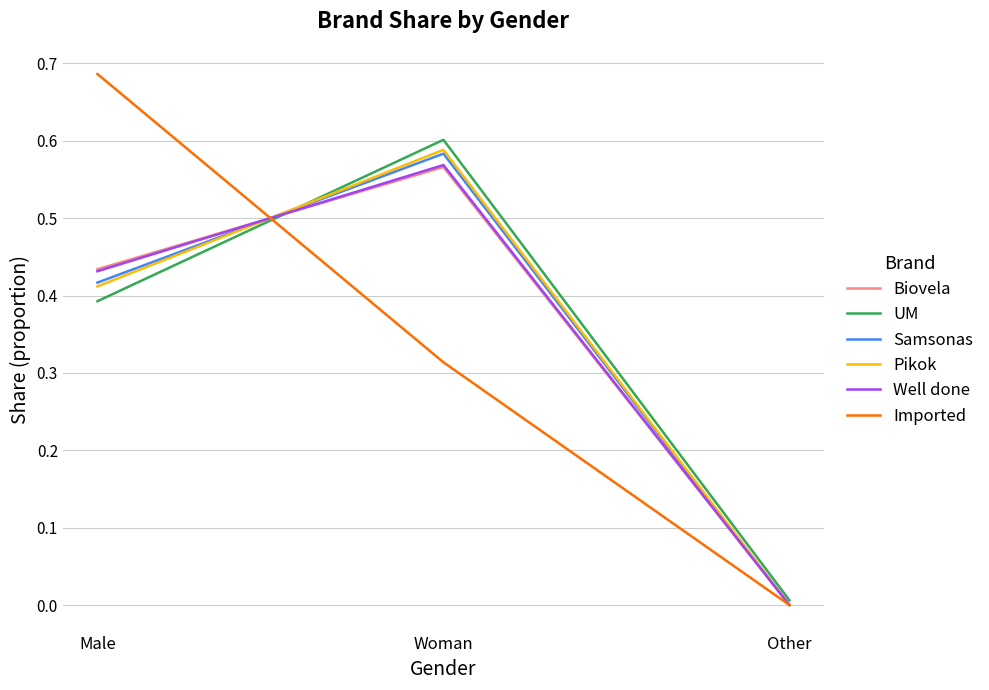

The value of Samsonas at Woman is 0.6. True or false?

True